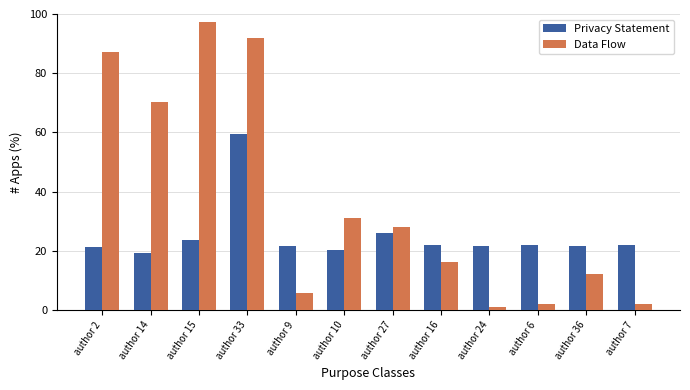

List the series in order of their overall mean, lowest first.

Privacy Statement, Data Flow